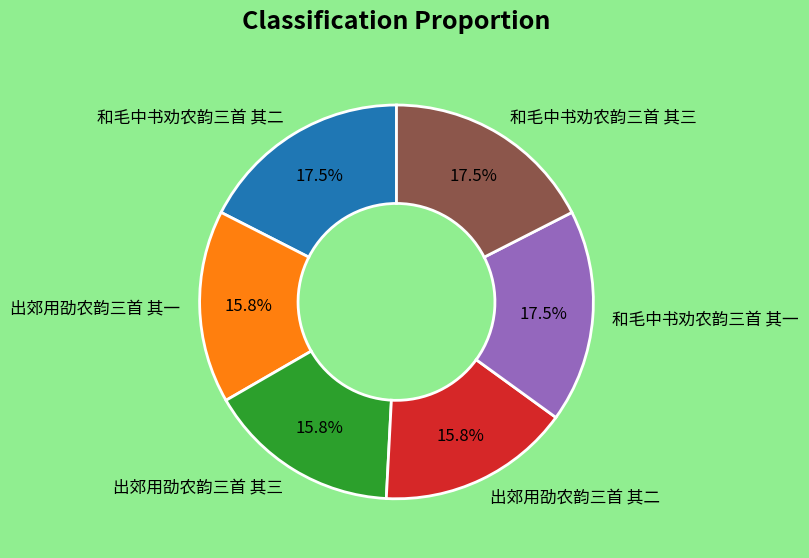

To the nearest percent, what is the difference between the largest and smallest slice percentages?

2%